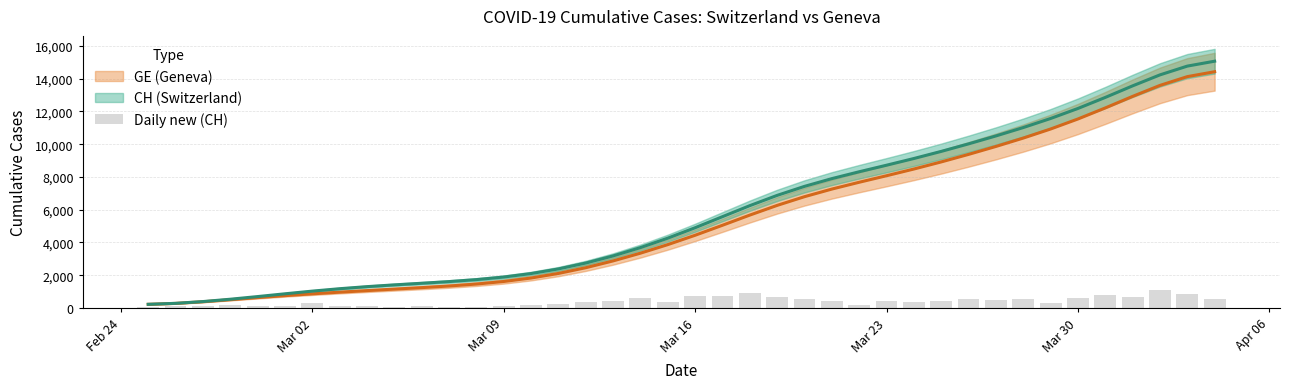

Reading left to right, extract all data points from this chart.

73	105	151	211	142	132	323	108	108	67	99	76	69	106	179	250	378	456	625	356	761	726	933	691	529	407	204	416	349	451	524	462	574	299	631	787	662	1074	831	559